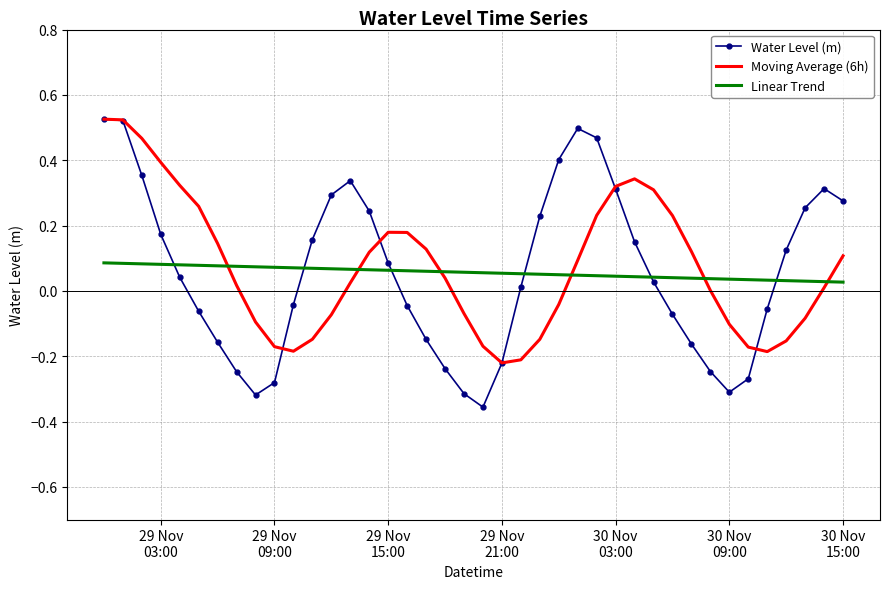

True or false: Linear Trend and Moving Average (6h) cross at least once.

True